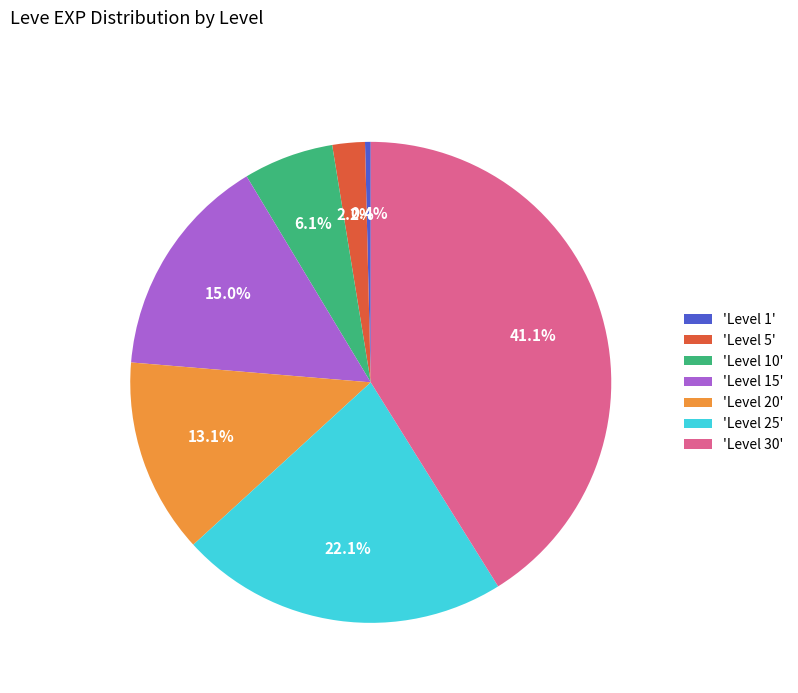

Is the sum of 'Level 15' and 'Level 25' greater than half?

No